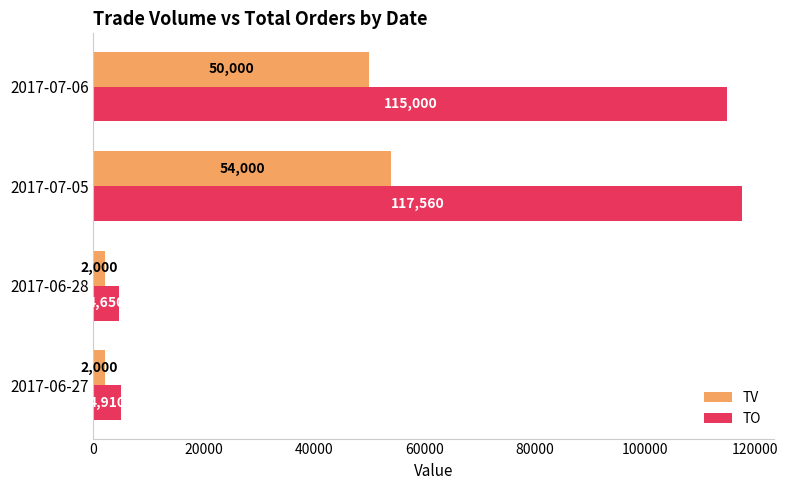

Is it true that TV equals 2000 at 2017-06-27?

True